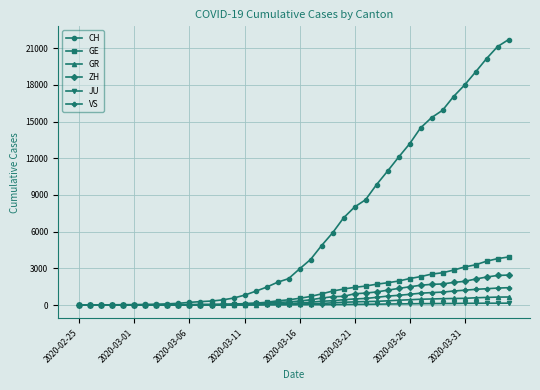

How many lines are shown in the chart?

6